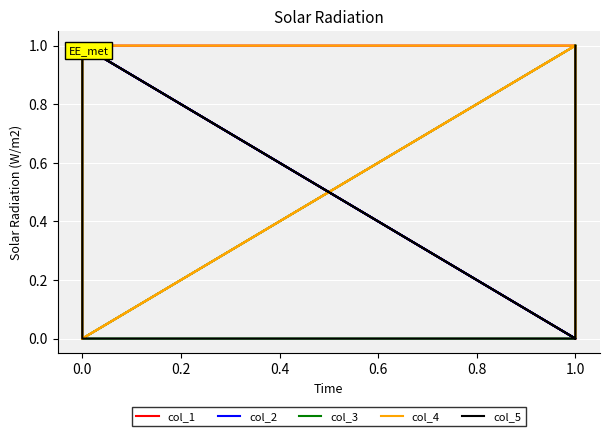

What is the total value across all series at 1.0?

2